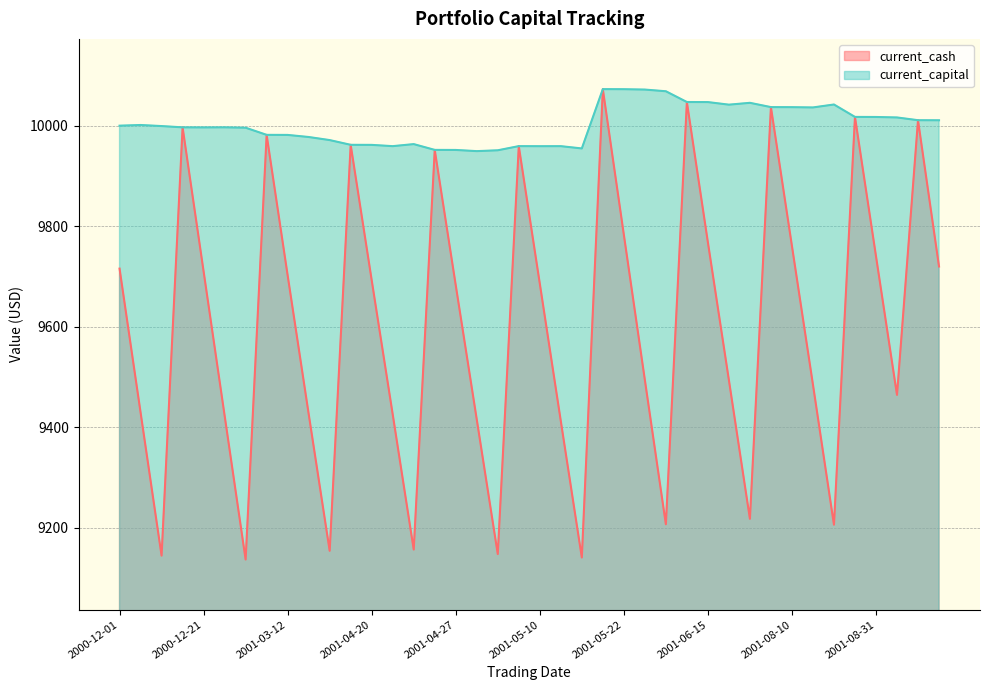

Reading left to right, list all the values displayed in this chart.

current_cash: 2000-12-01=9715.4	2000-12-04=9429.2	2000-12-05=9144.1	2000-12-12=9996.5	2000-12-21=9709.9	2000-12-22=9423.0	2000-12-26=9136.3	2000-12-29=9981.6	2001-03-12=9701.9	2001-03-13=9426.3	2001-03-14=9153.7	2001-03-15=9961.8	2001-04-20=9692.3	2001-04-23=9425.3	2001-04-24=9156.2	2001-04-26=9951.7	2001-04-27=9682.3	2001-04-30=9415.2	2001-05-01=9147.2	2001-05-09=9959.2	2001-05-10=9685.6	2001-05-11=9411.9	2001-05-14=9140.4	2001-05-21=10072.6	2001-05-22=9783.0	2001-05-23=9493.9	2001-05-24=9206.5	2001-05-29=10047.0	2001-06-15=9767.7	2001-06-18=9493.5	2001-06-19=9217.3	2001-06-28=10036.8	2001-08-10=9760.5	2001-08-13=9484.6	2001-08-14=9205.6	2001-08-27=10017.3	2001-08-31=9740.3	2001-09-04=9464.0	2001-09-05=10010.8	2001-09-17=9719.6
current_capital: 2000-12-01=9999.9	2000-12-04=10001.2	2000-12-05=9999.1	2000-12-12=9996.5	2000-12-21=9996.4	2000-12-22=9996.6	2000-12-26=9995.8	2000-12-29=9981.6	2001-03-12=9981.4	2001-03-13=9977.3	2001-03-14=9971.2	2001-03-15=9961.8	2001-04-20=9961.6	2001-04-23=9959.1	2001-04-24=9963.2	2001-04-26=9951.7	2001-04-27=9951.5	2001-04-30=9949.2	2001-05-01=9950.9	2001-05-09=9959.2	2001-05-10=9959.0	2001-05-11=9959.1	2001-05-14=9954.6	2001-05-21=10072.6	2001-05-22=10072.5	2001-05-23=10071.7	2001-05-24=10068.4	2001-05-29=10047.0	2001-06-15=10046.8	2001-06-18=10041.7	2001-06-19=10045.3	2001-06-28=10036.8	2001-08-10=10036.7	2001-08-13=10036.2	2001-08-14=10042.0	2001-08-27=10017.3	2001-08-31=10017.2	2001-09-04=10016.2	2001-09-05=10010.8	2001-09-17=10010.6